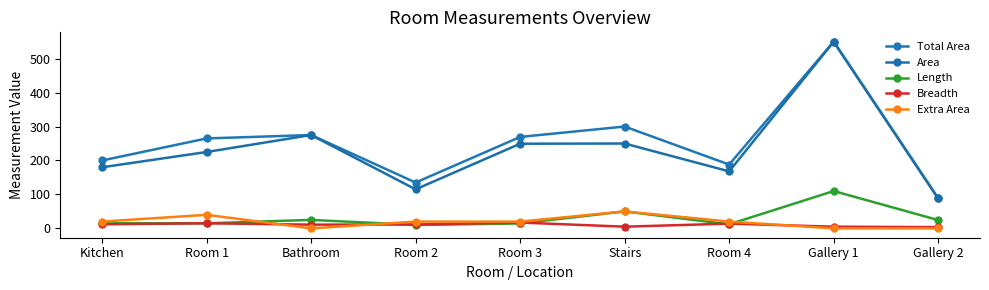

What is the difference between the maximum and minimum values in the Length series?

100.0